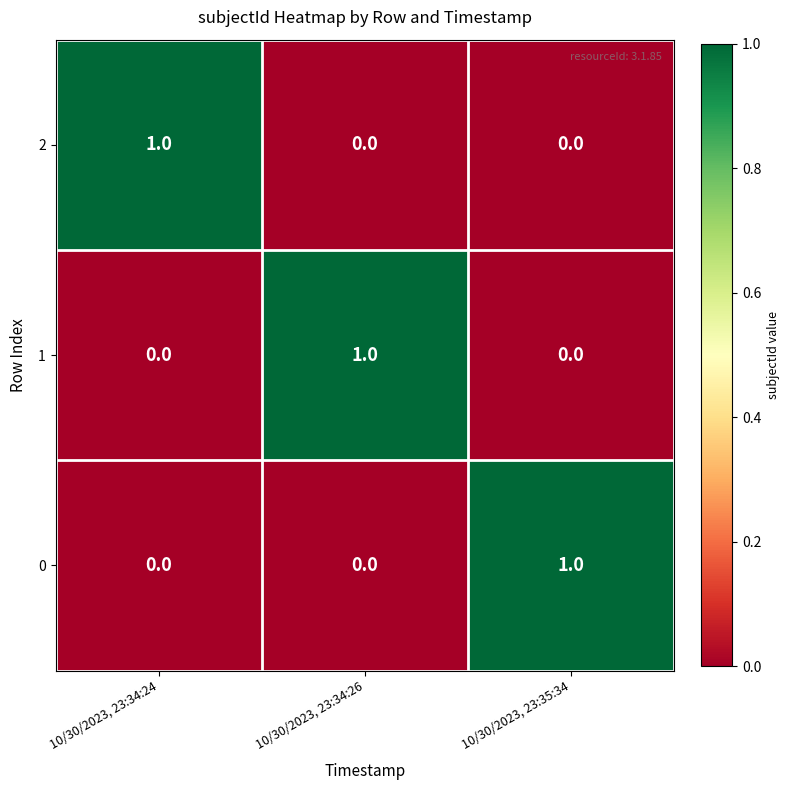

Reading right to left, transcribe all the data shown in this chart.

2: 0	0	1
1: 0	1	0
0: 1	0	0